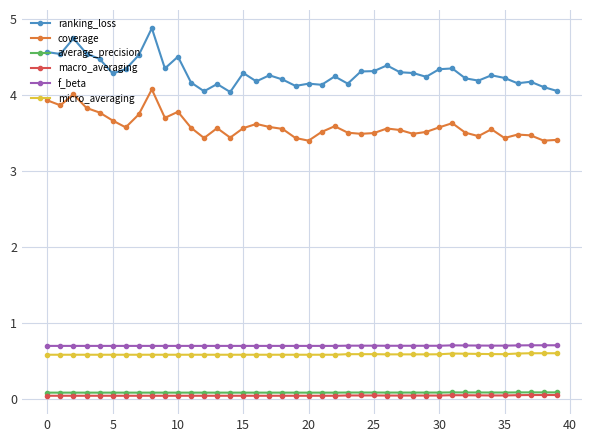

True or false: coverage and micro_averaging intersect in this chart.

False